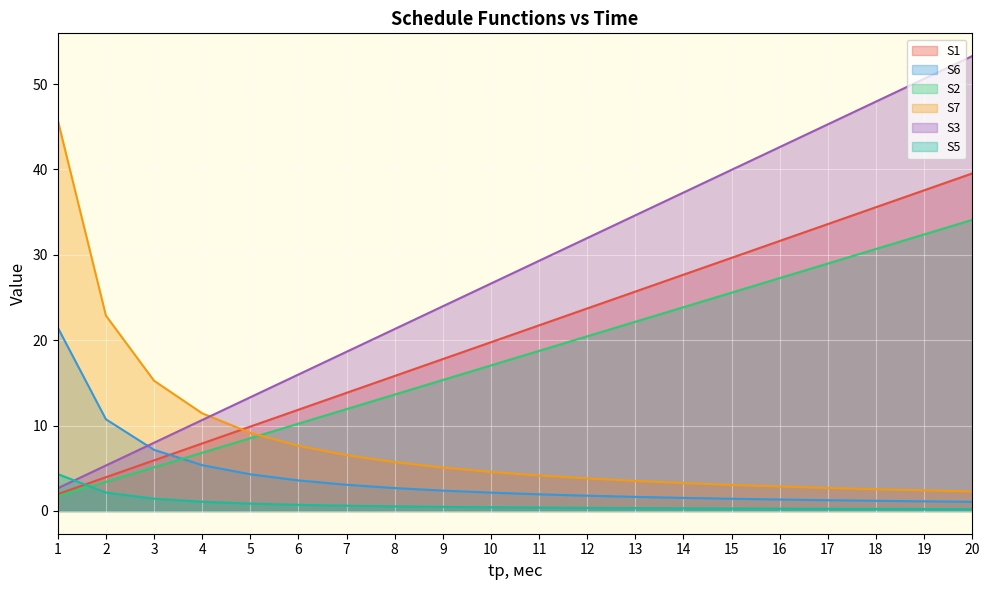

What is the sum of all S1 values?

415.1